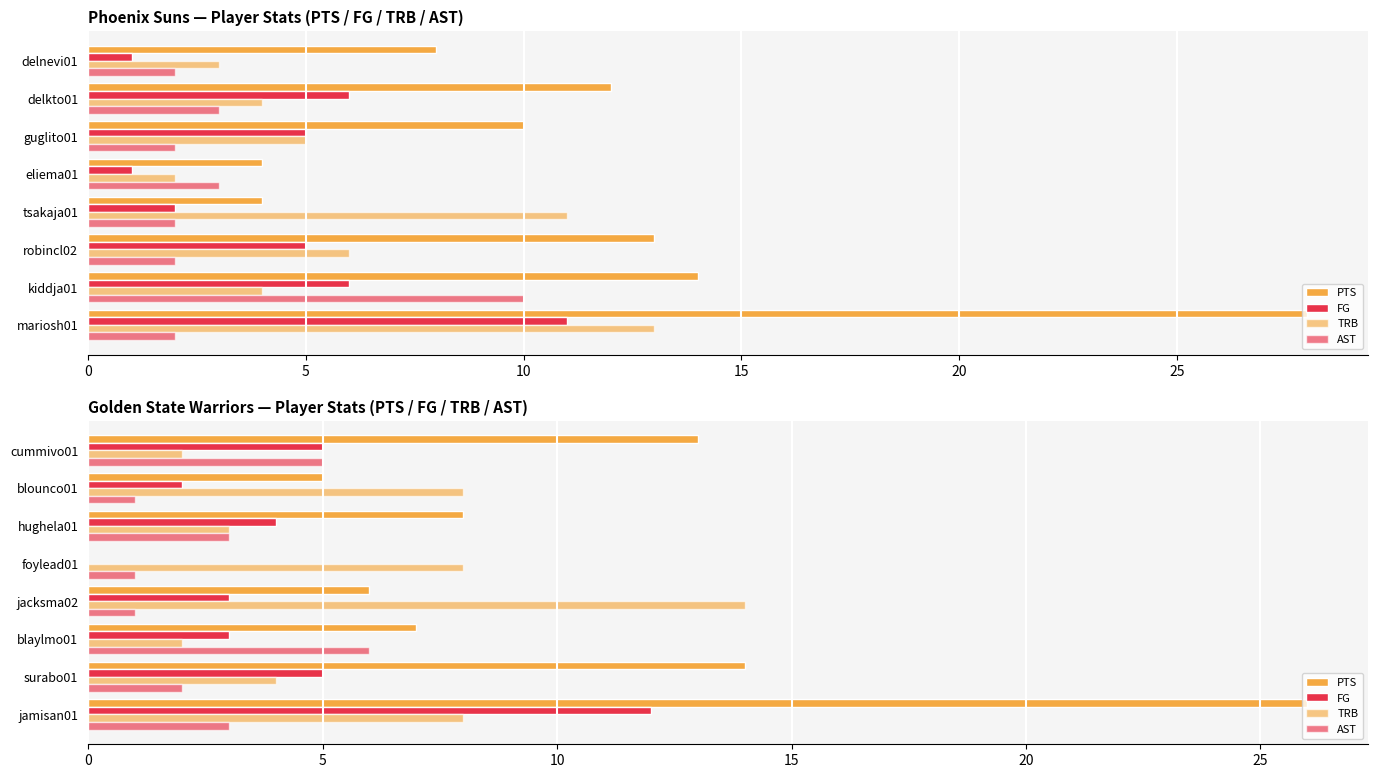

What position from the left is blaylmo01?

3